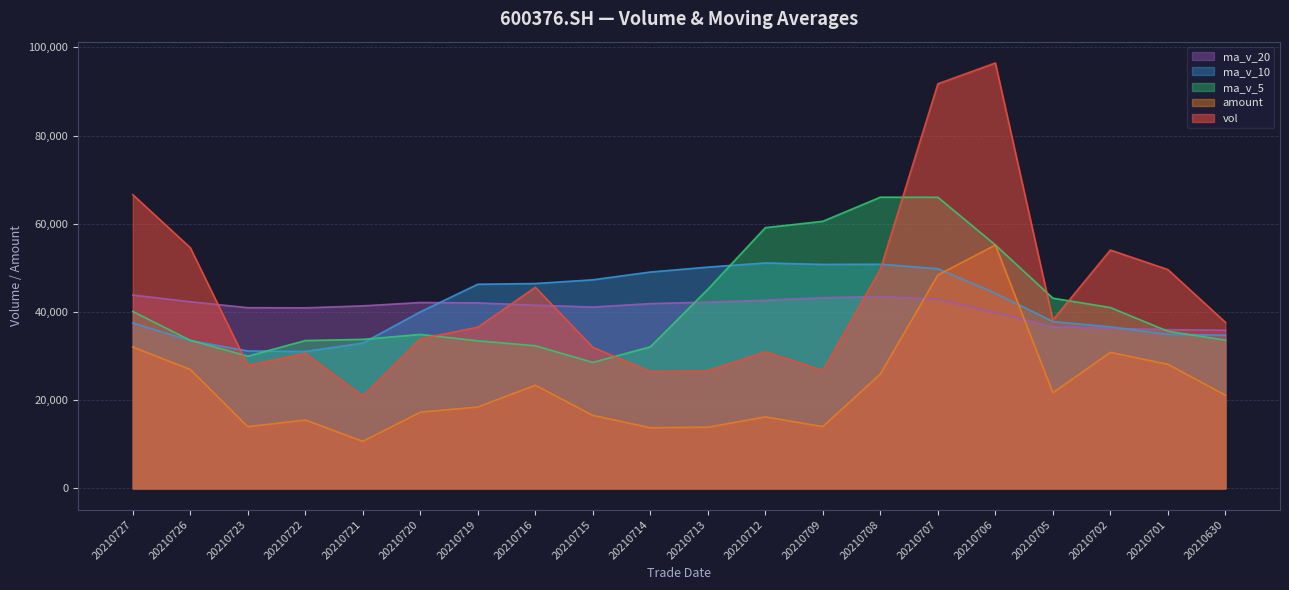

True or false: ma_v_5 and amount cross at least once.

False